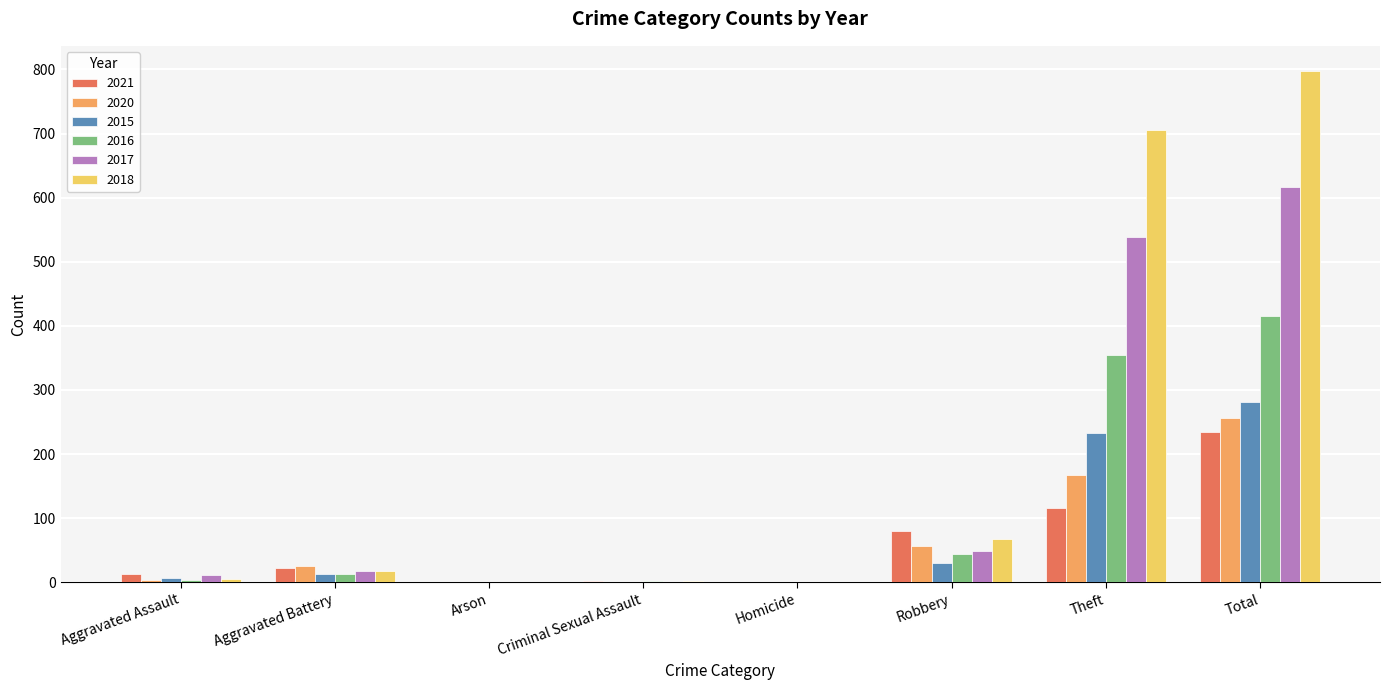

What is the sum of all 2020 values?

514